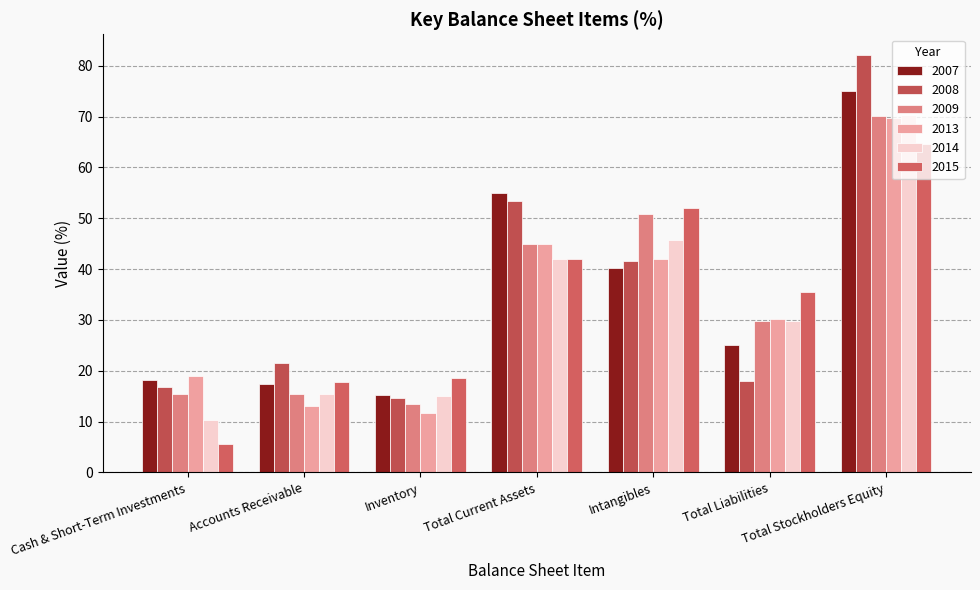

What is the label of the 3rd bar from the left?

Inventory